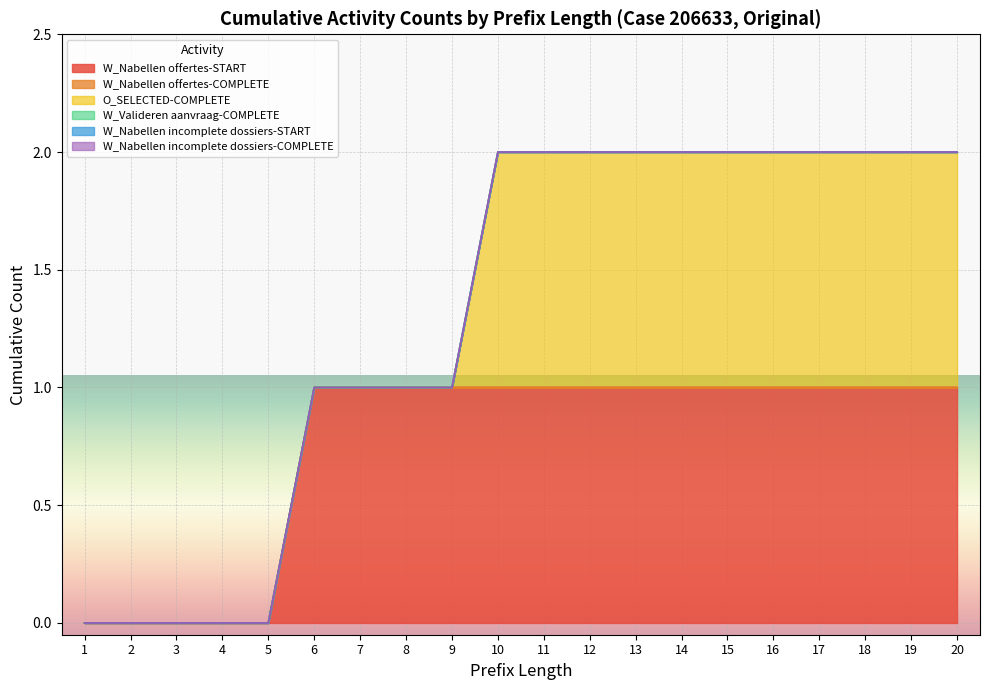

What is the difference between the maximum and second lowest values in the W_Nabellen offertes-START series?

1